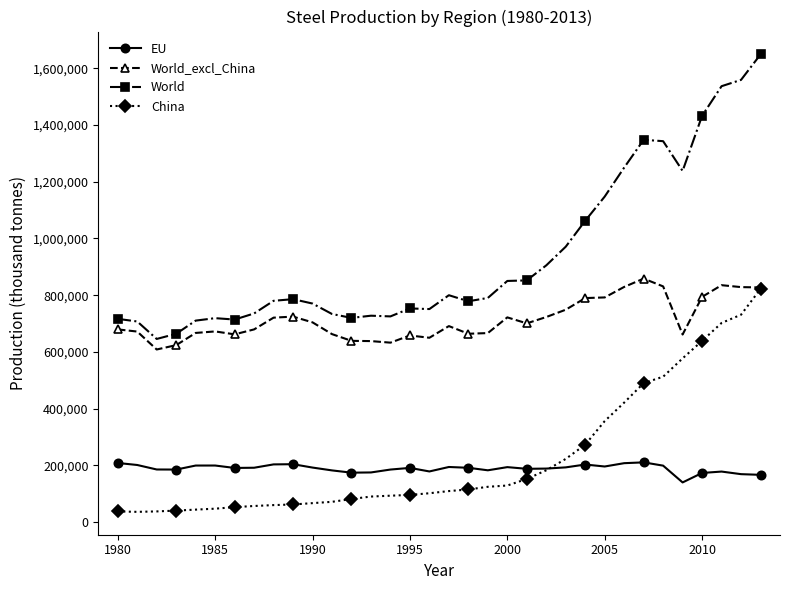

What is the highest value of the EU series?

210185